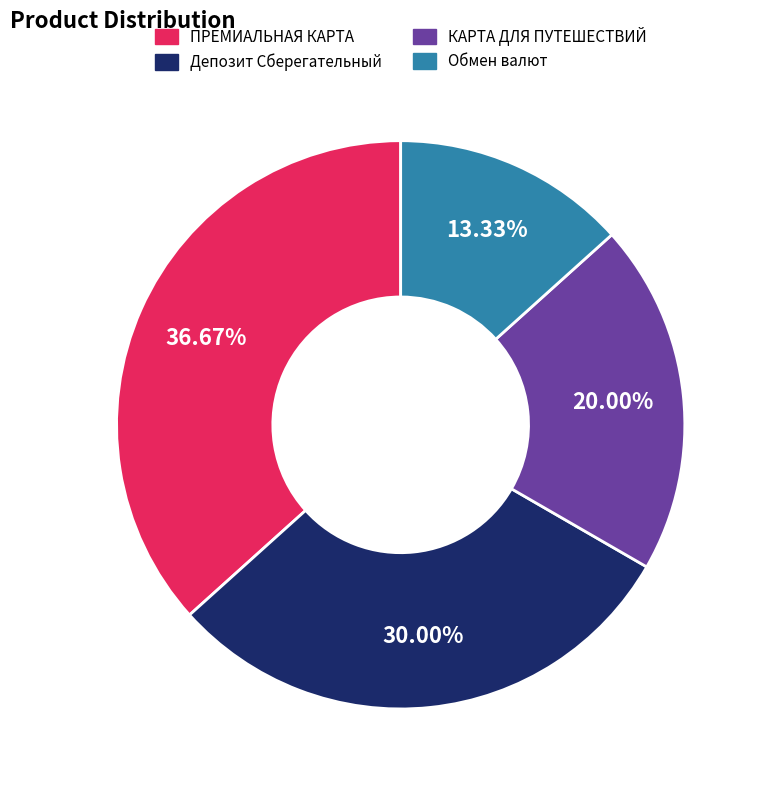

What is the smallest slice in the pie chart?

Обмен валют